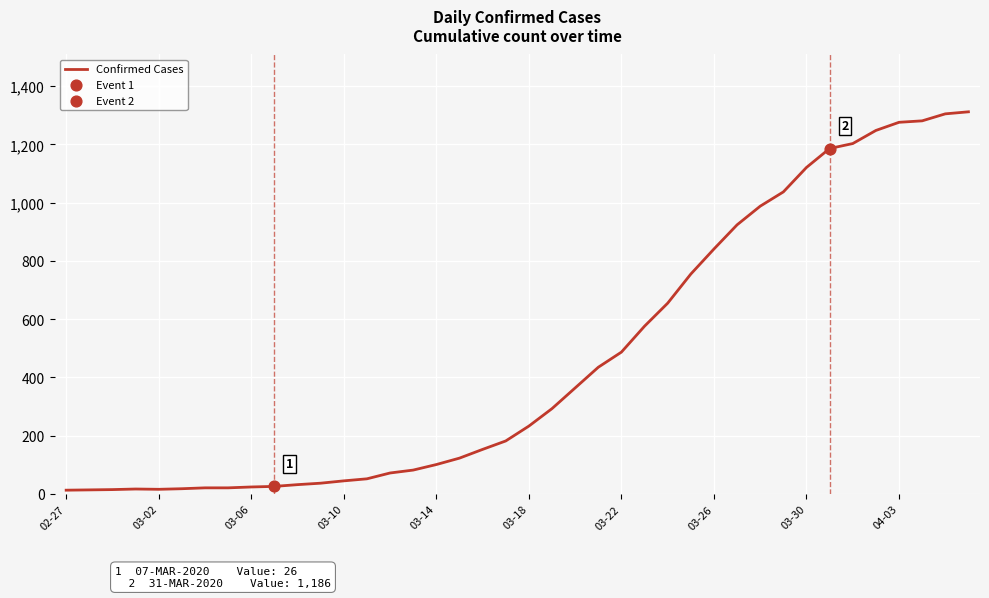

What is the greatest value displayed?

1312